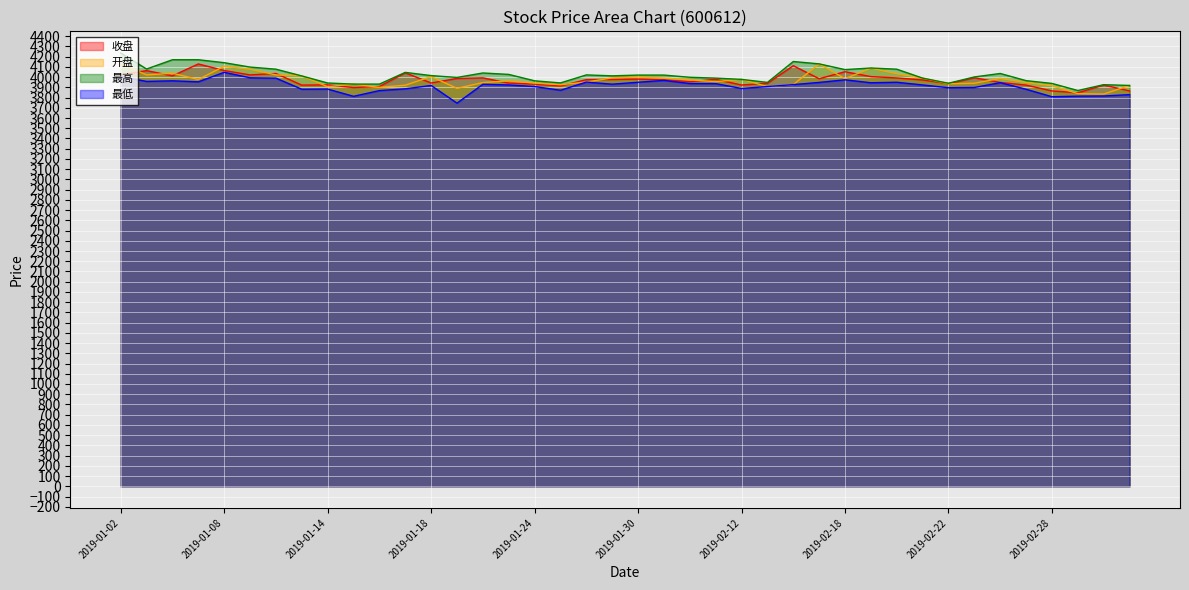

Which label corresponds to the smallest value in the chart?

2019-01-21